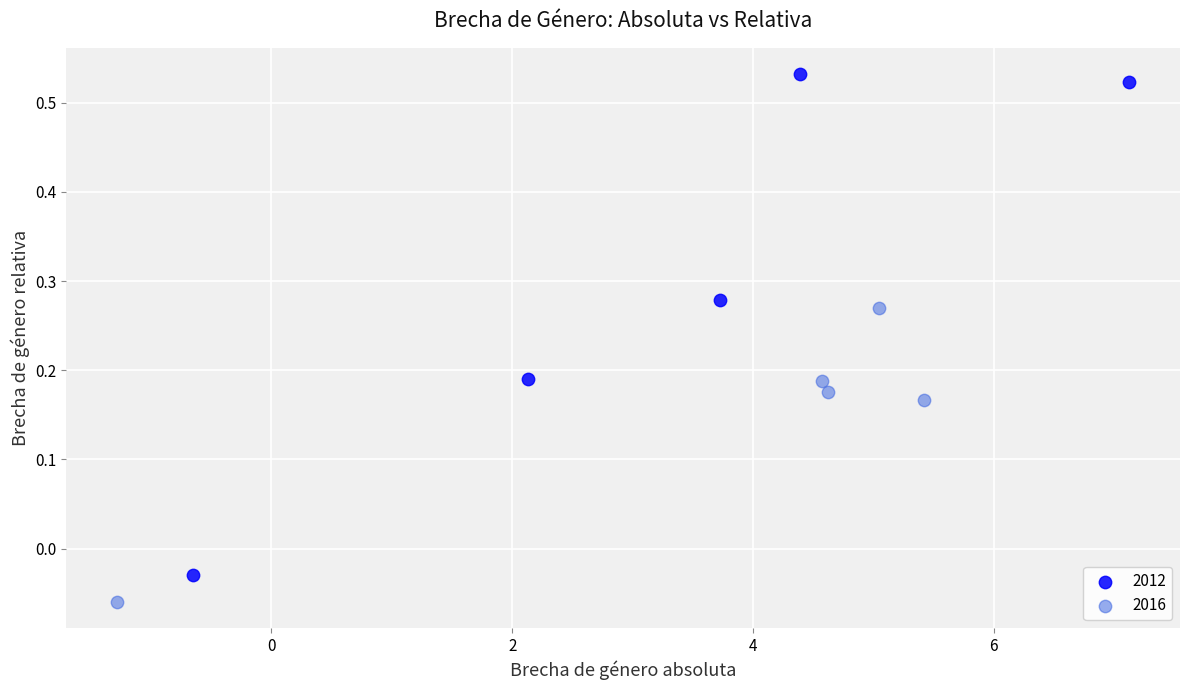

Which series contains the lowest Y value?

2016